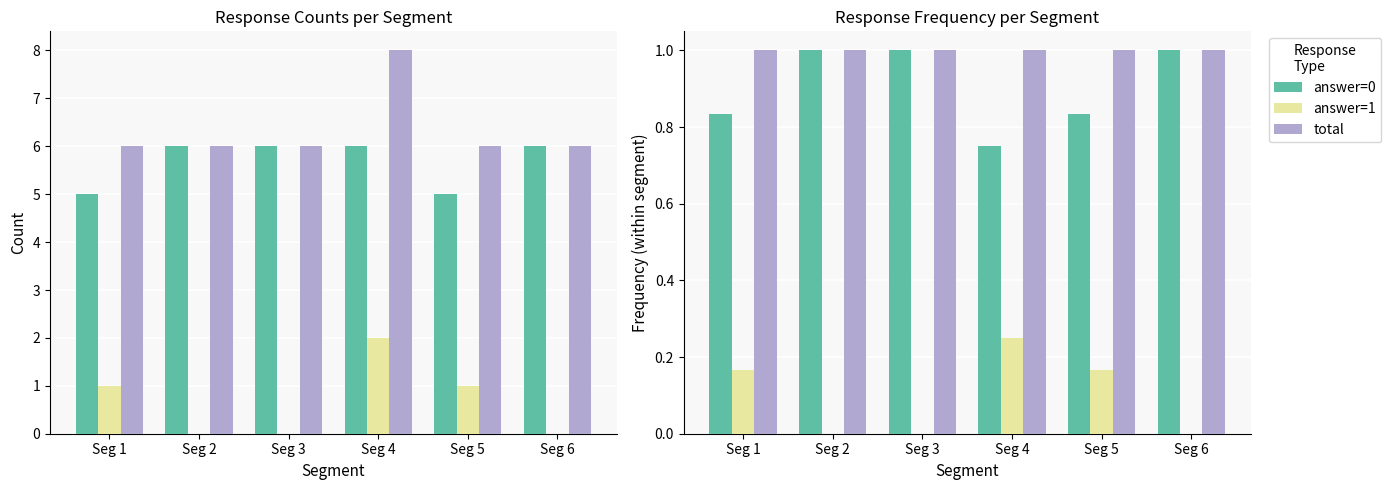

Where is answer=1 nearest to the value 0?

Seg 2